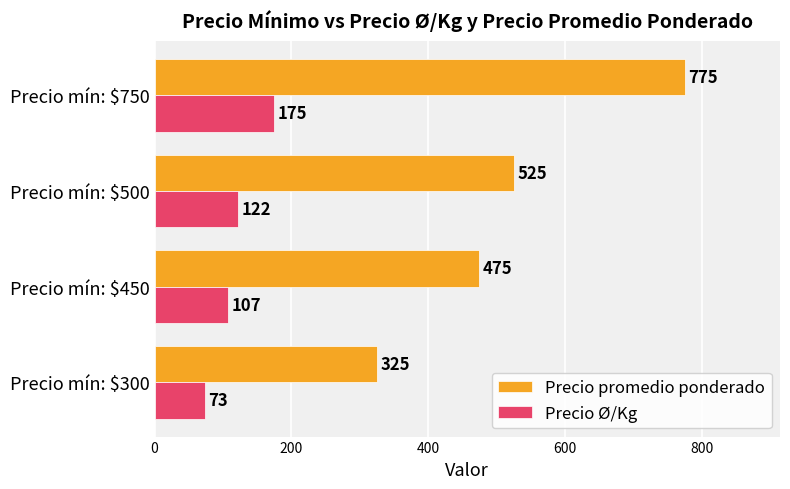

At Precio mín: $300, list the series in order from smallest to largest.

Precio Ø/Kg, Precio promedio ponderado